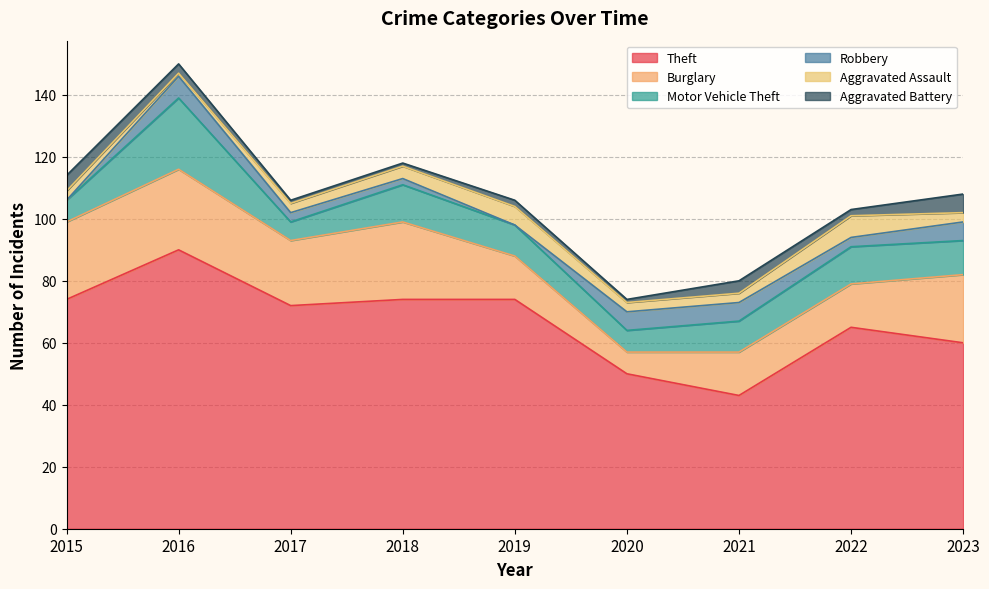

Rank the categories by Aggravated Battery value from lowest to highest.

2017, 2018, 2020, 2019, 2022, 2016, 2021, 2015, 2023